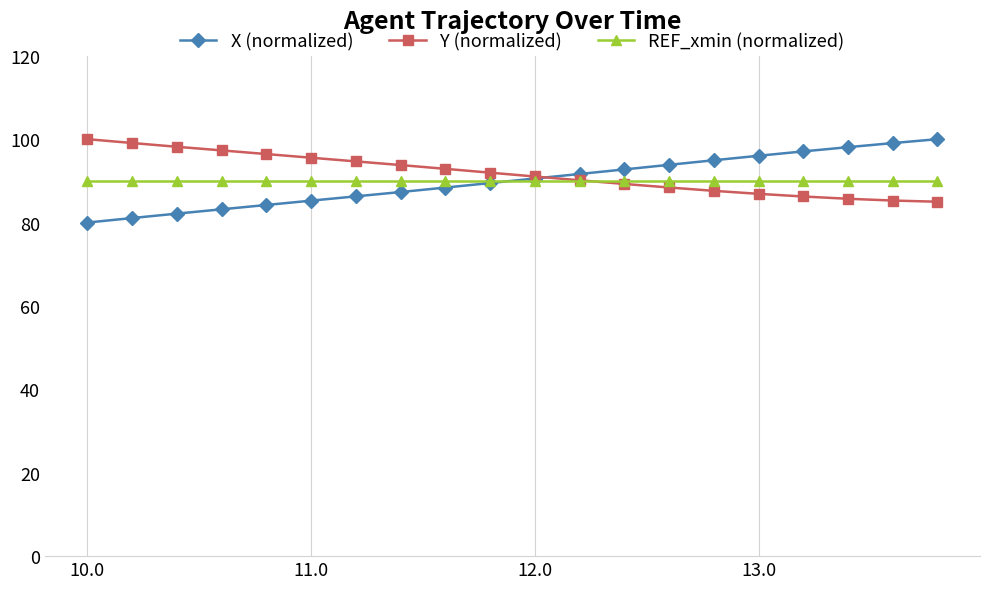

True or false: X (normalized) has more than 2 interior local peaks.

False